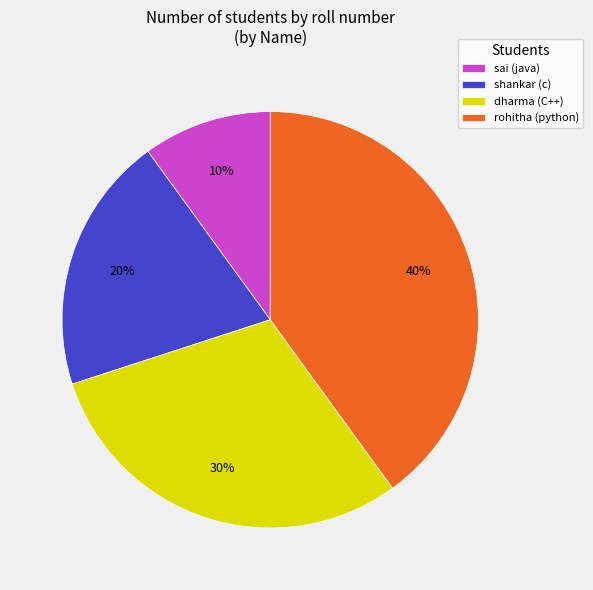

Do rohitha (python) and shankar (c) together represent more than half of the pie?

Yes